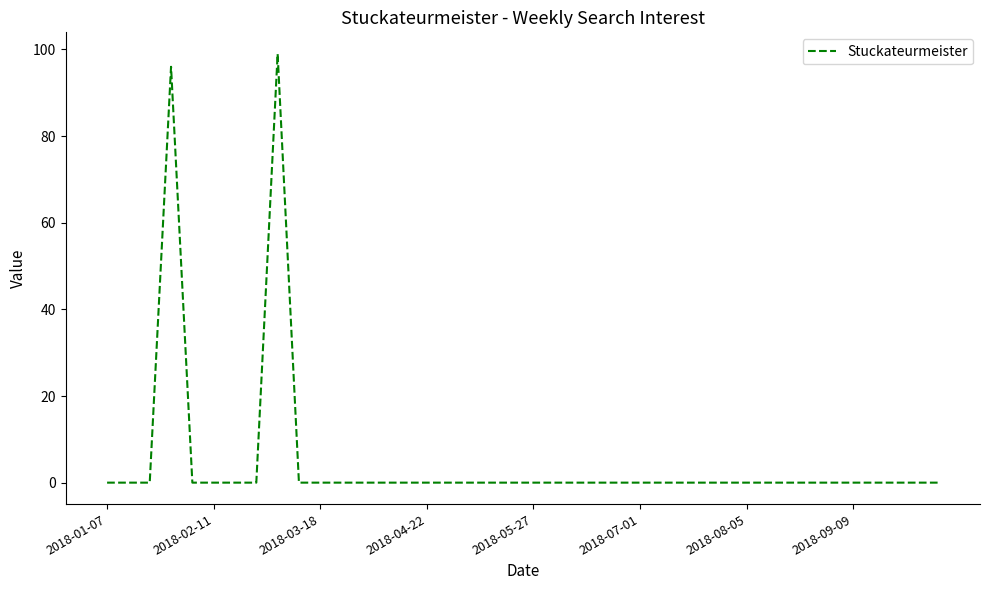

The value at 2018-01-07 is -47. True or false?

False